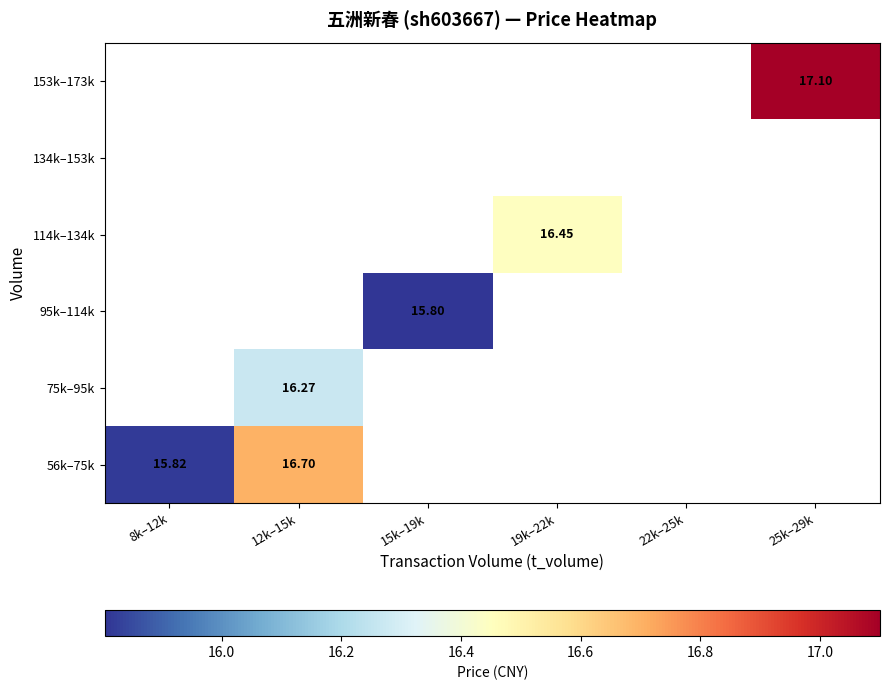

What is the spread (max minus min) of values at 12k–15k?

0.4